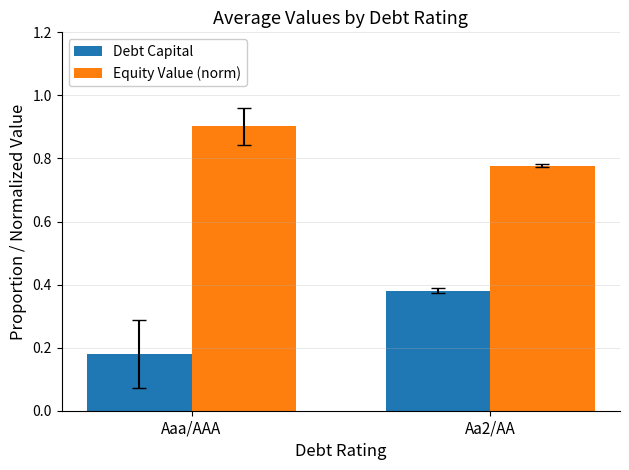

Rank the series by their maximum value, from highest to lowest.

Equity Value (norm), Debt Capital